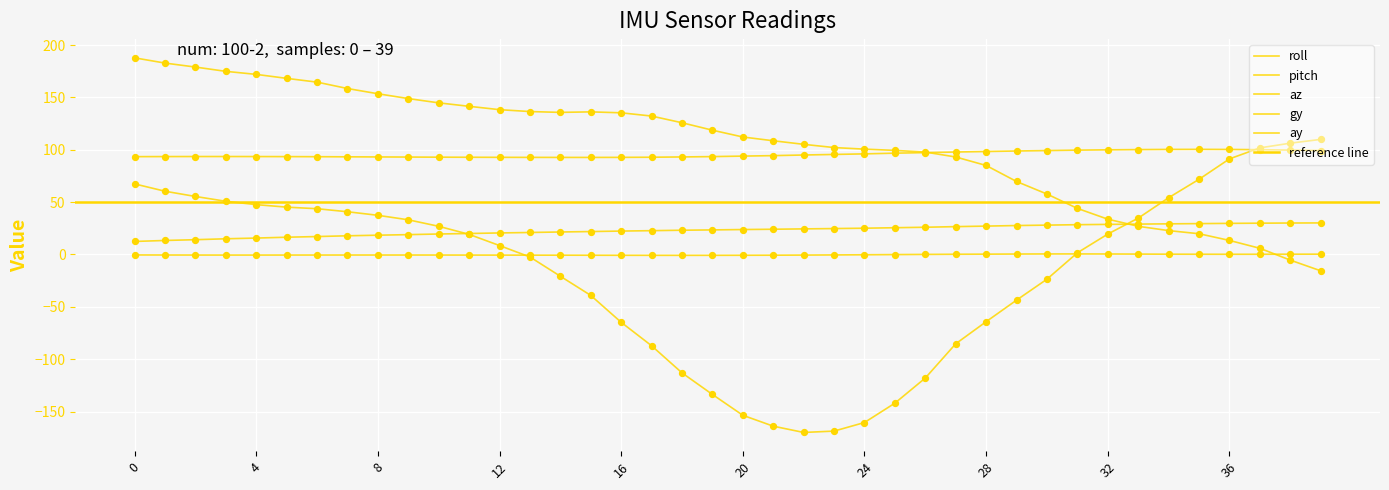

Is the value of ay at 32 greater than the value of pitch at 34?

Yes